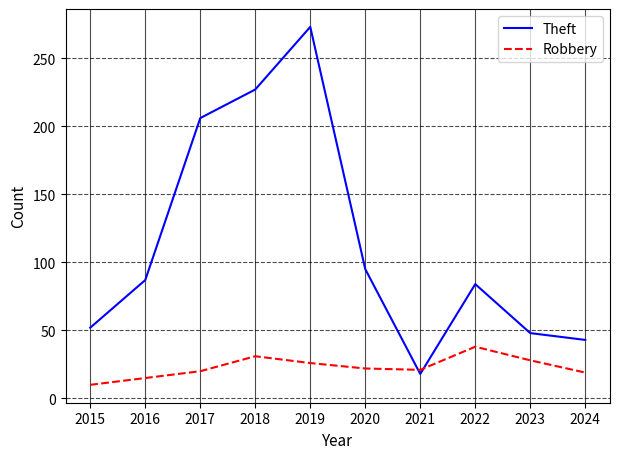

Is it true that Theft equals 95 at 2020?

True